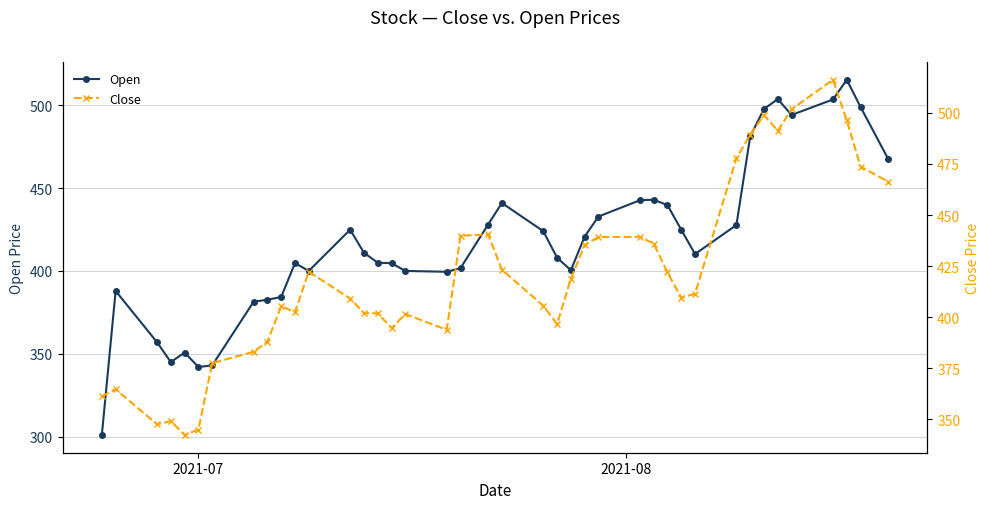

Reading right to left, transcribe all the data shown in this chart.

Open: 467.6	498.9	515.4	503.5	494.1	503.7	497.8	481.2	427.7	410.2	424.9	439.8	443.0	442.6	432.9	420.8	400.4	408.0	424.0	441.0	428.0	401.7	399.5	400.0	404.7	404.9	411.0	424.9	400.0	404.8	384.2	382.6	381.4	343.0	342.0	350.8	345.0	357.0	387.9	301.0
Close: 466.4	473.8	496.4	516.2	501.8	491.2	498.9	489.4	477.8	411.4	409.5	421.9	436.1	439.2	439.2	435.4	418.8	396.6	405.6	423.2	440.5	439.9	393.8	401.5	394.7	401.8	402.1	409.1	422.2	402.4	405.4	388.0	383.1	377.4	344.9	342.3	349.1	347.5	364.7	361.2